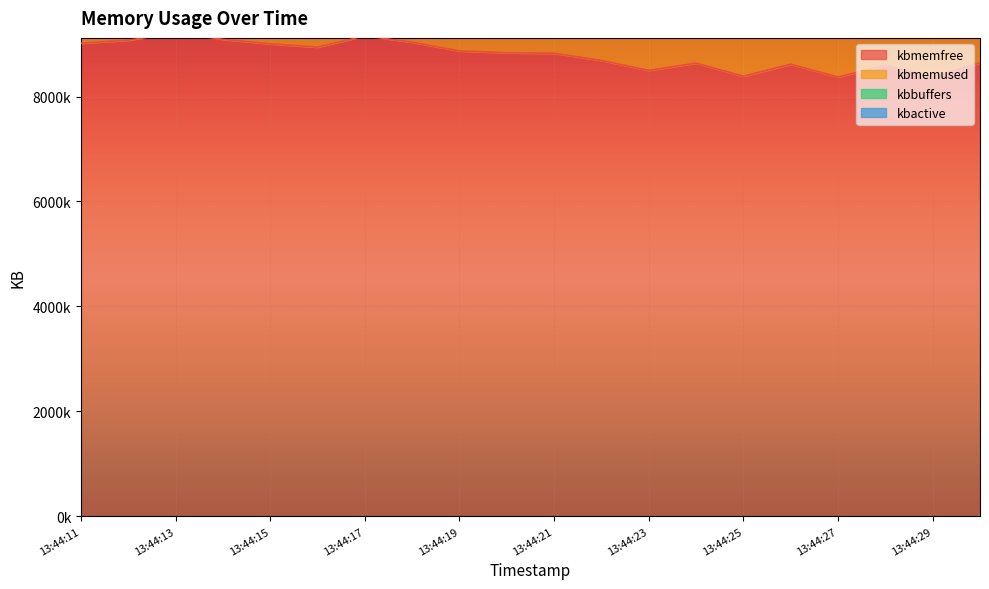

What is the value of the kbactive point at the 10th from the left?

20550420